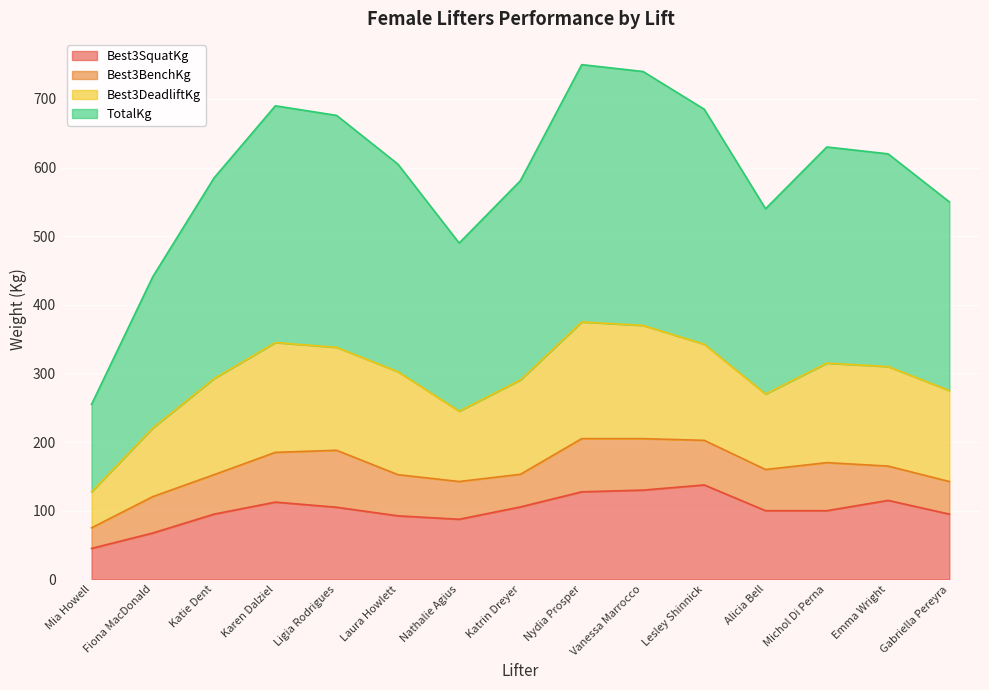

At which category does the chart reach its peak across all series?

Nydia Prosper